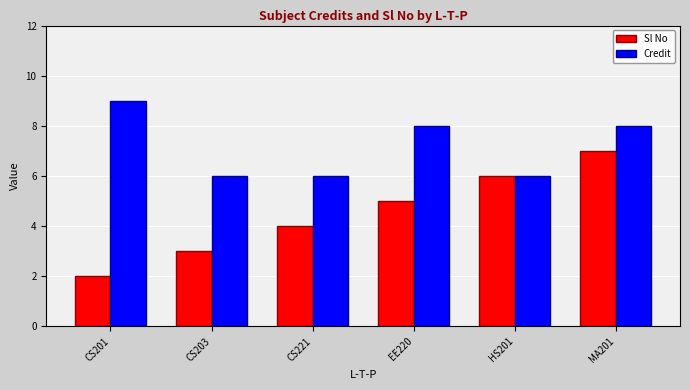

Which series has the largest range (max minus min)?

Sl No